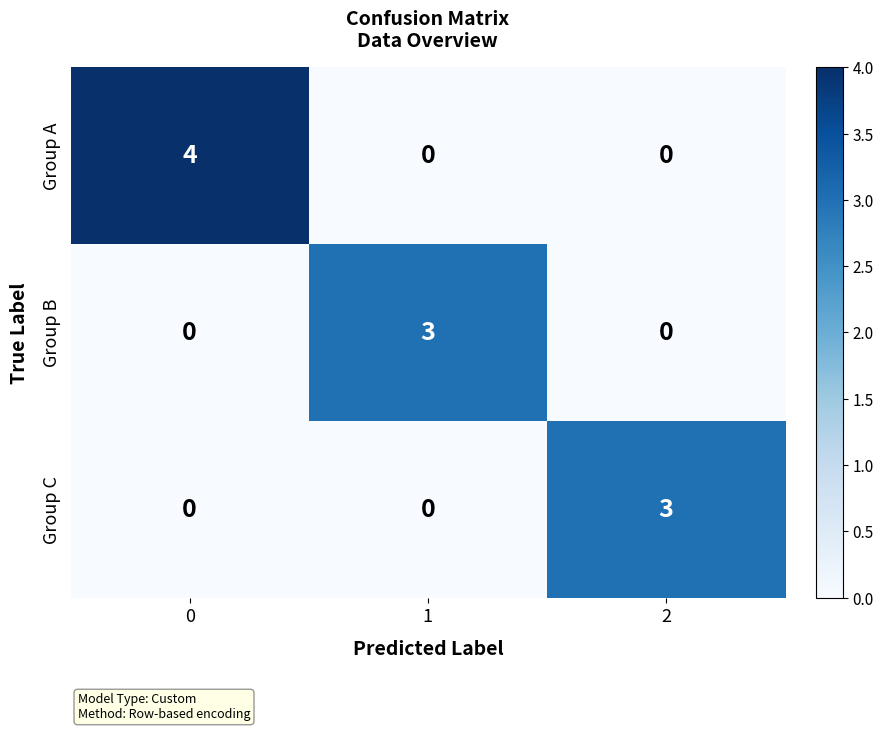

What is the difference between the maximum and second lowest values in the Group B series?

3